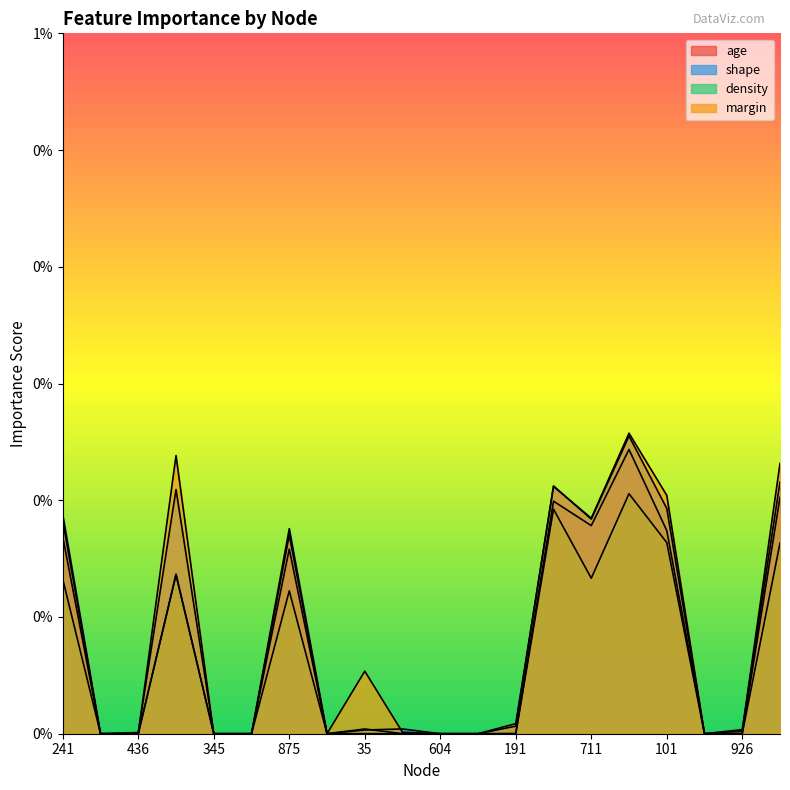

List the series in order of their overall mean, lowest first.

density, age, shape, margin